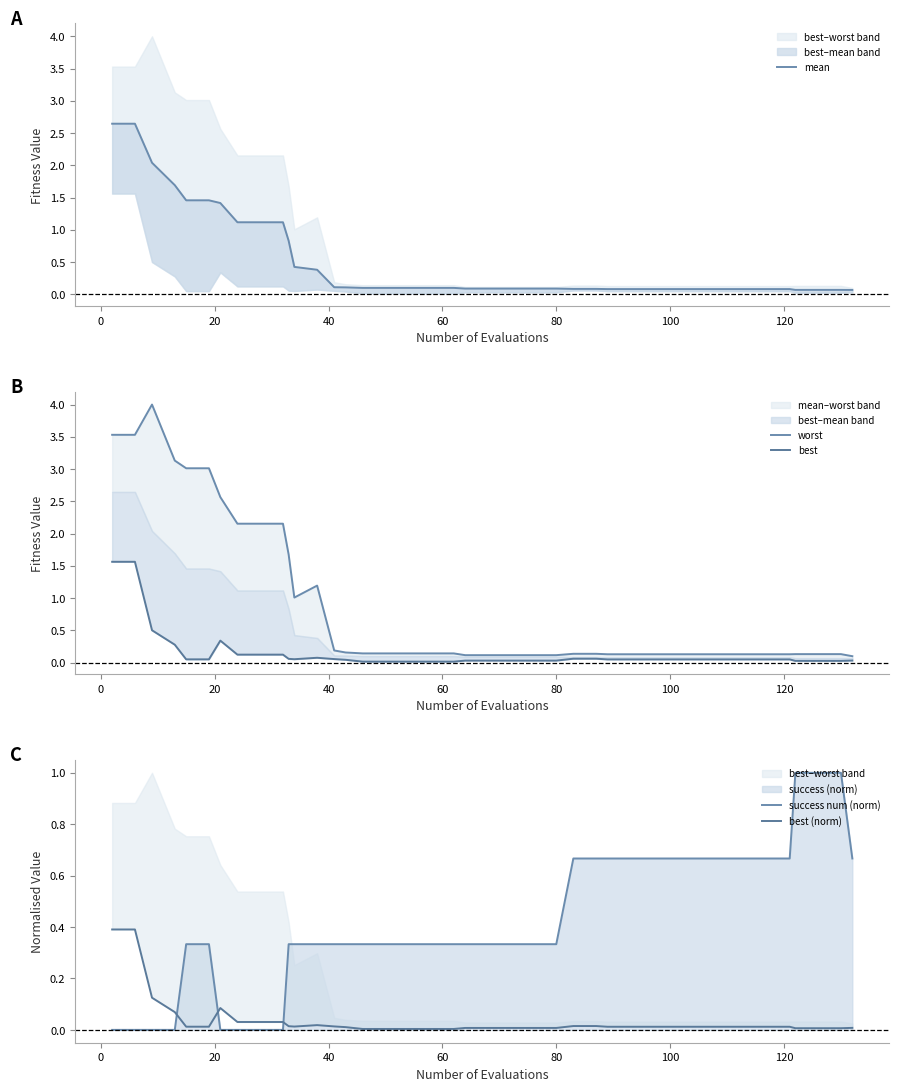

Which series ends up on top after the final intersection of success num (norm) and worst?

success num (norm)